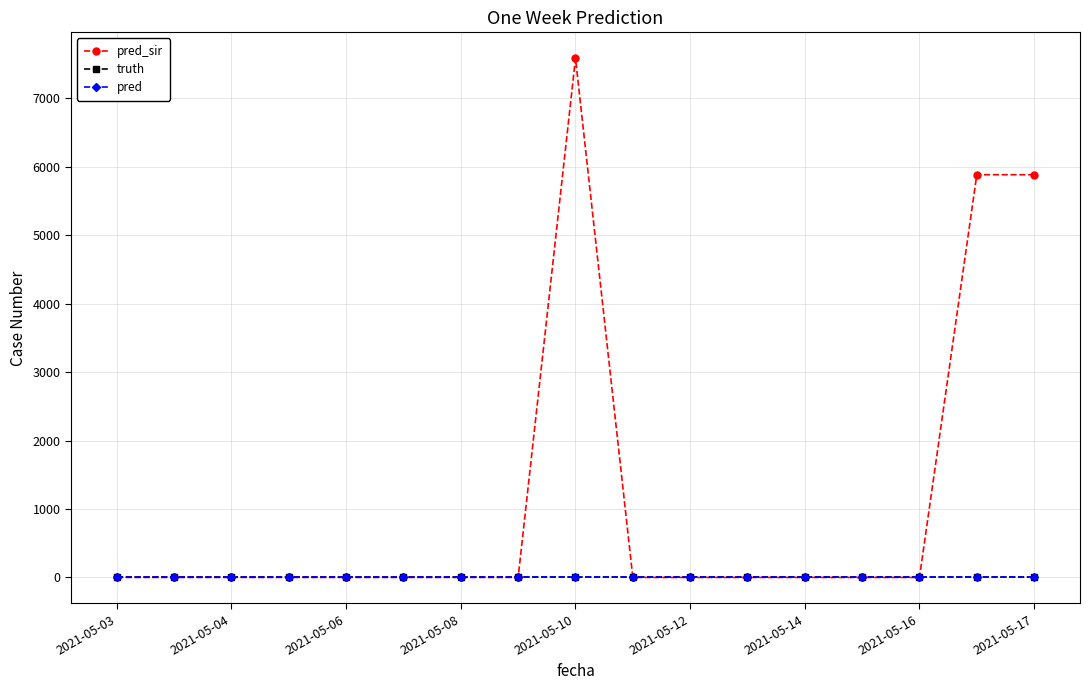

Reading left to right, list all the values displayed in this chart.

pred_sir: 0	0	0	0	0	0	0	0	7585	0	0	0	0	0	0	5884	5884
truth: 0	0	0	0	0	0	0	0	0	0	0	0	0	0	0	0	0
pred: 0	0	0	0	0	0	0	0	0	0	0	0	0	0	0	0	0